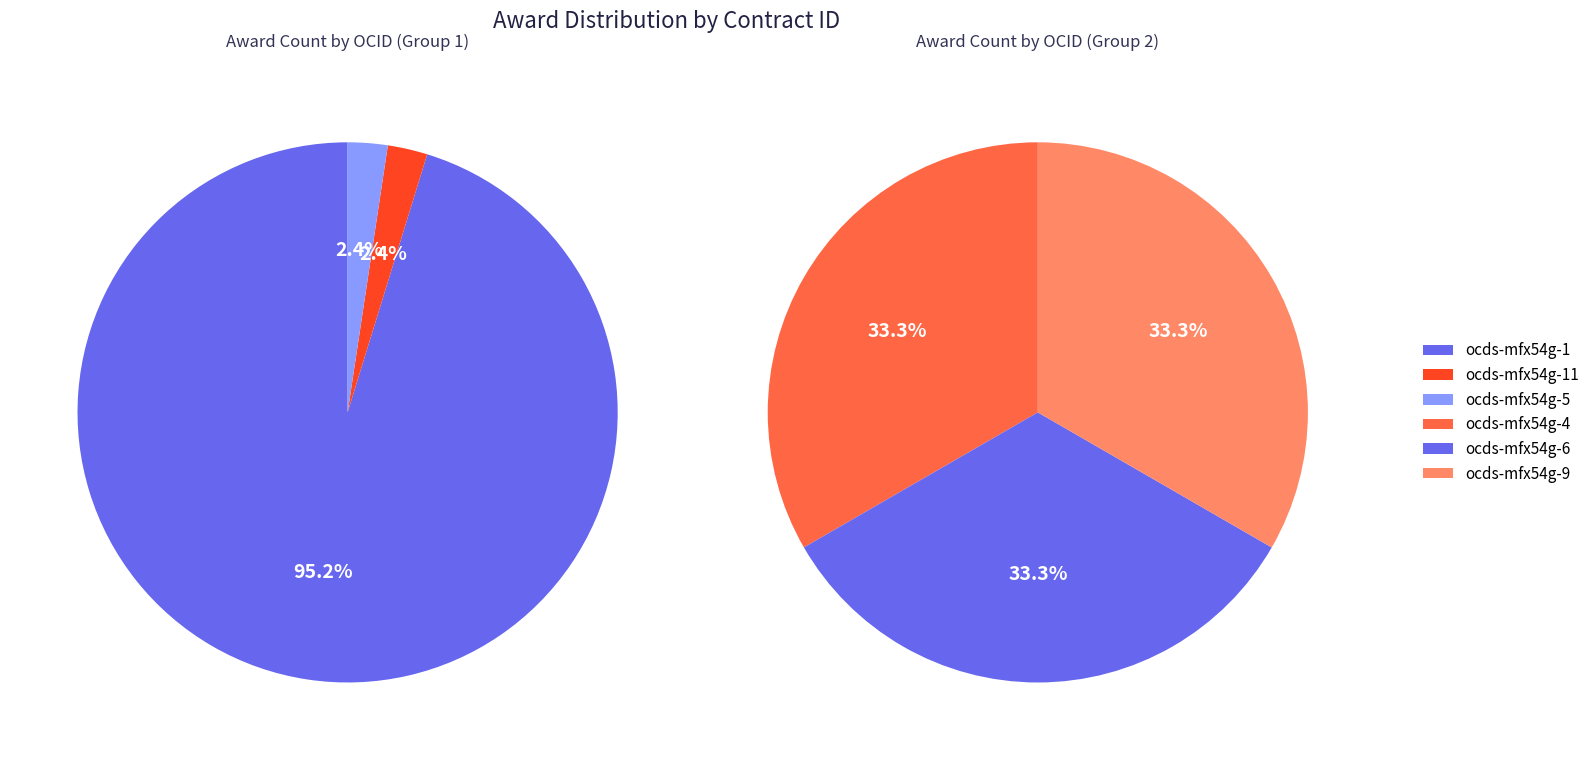

To the nearest percent, what percentage of the pie is ocds-mfx54g-5?

2%